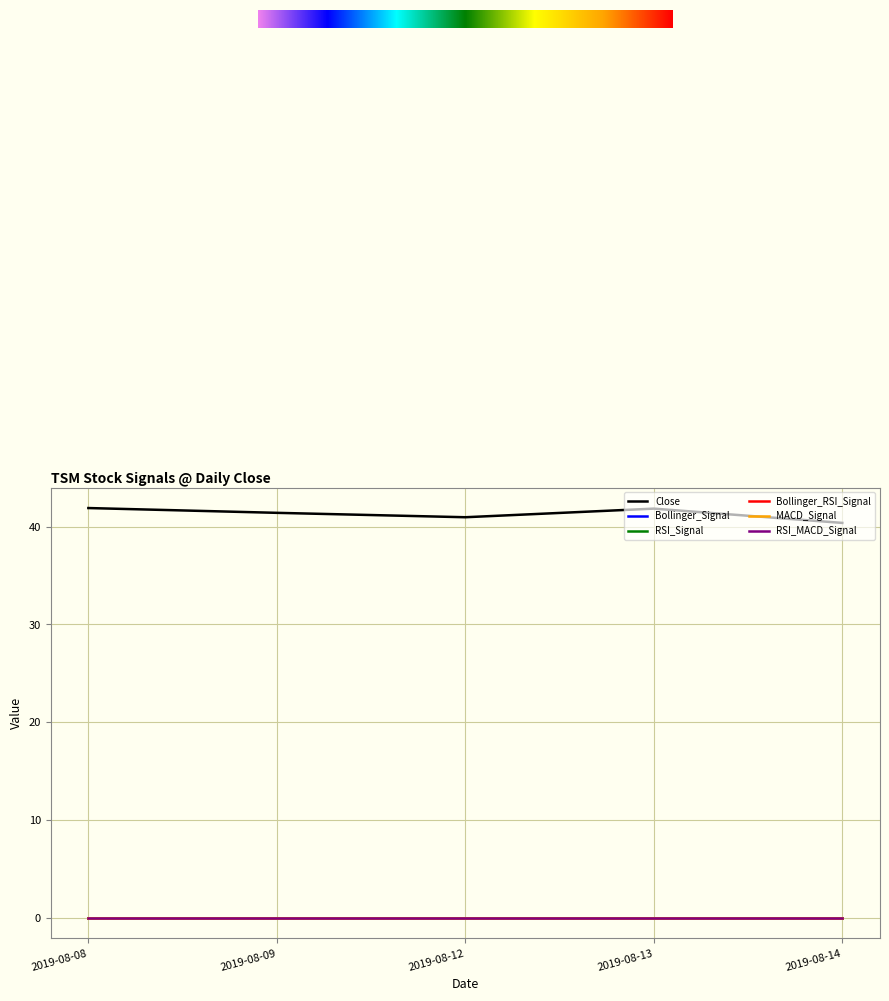

Which category has the lowest value across all series?

2019-08-08